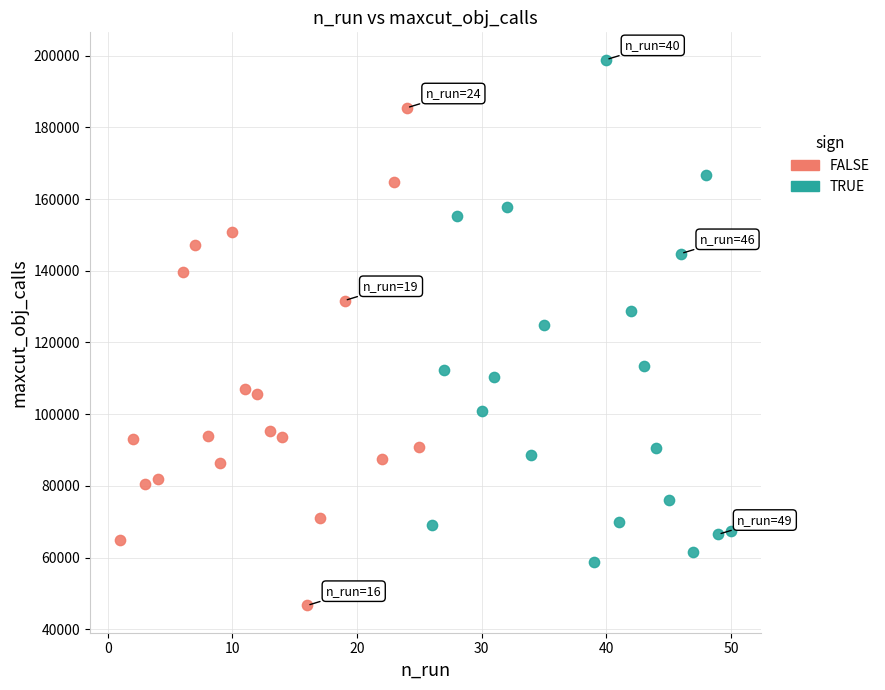

Which series contains the lowest Y value?

FALSE